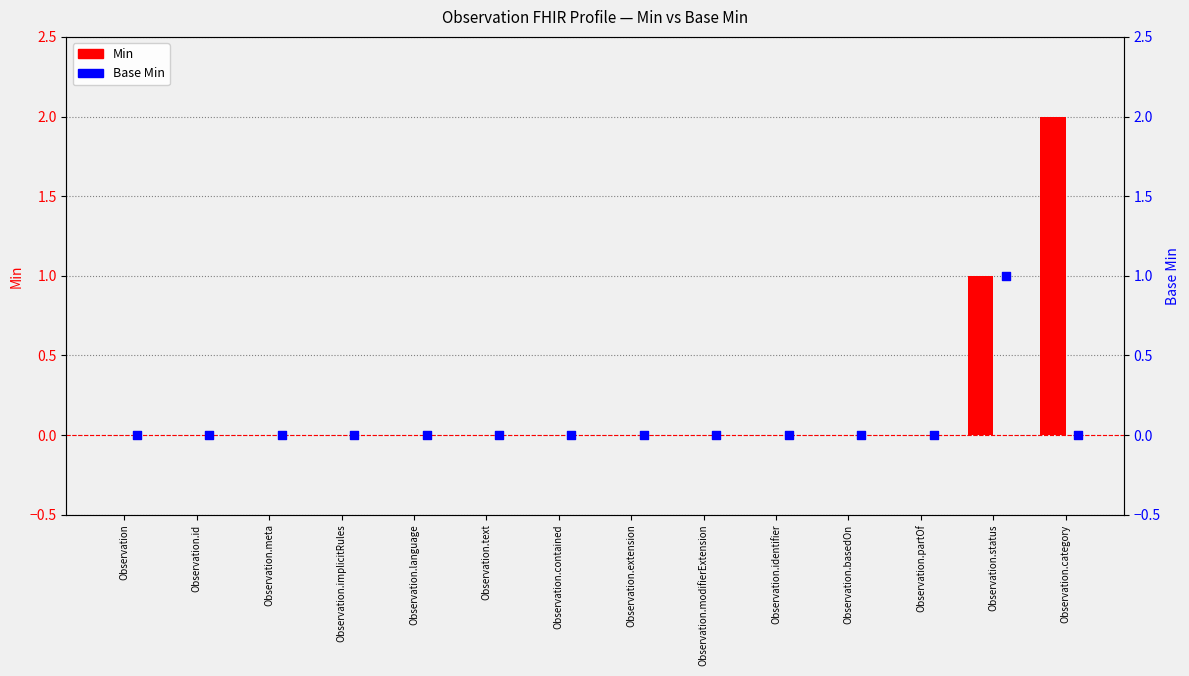

Is the value of Min at Observation.basedOn greater than the value of Base Min at Observation.contained?

No